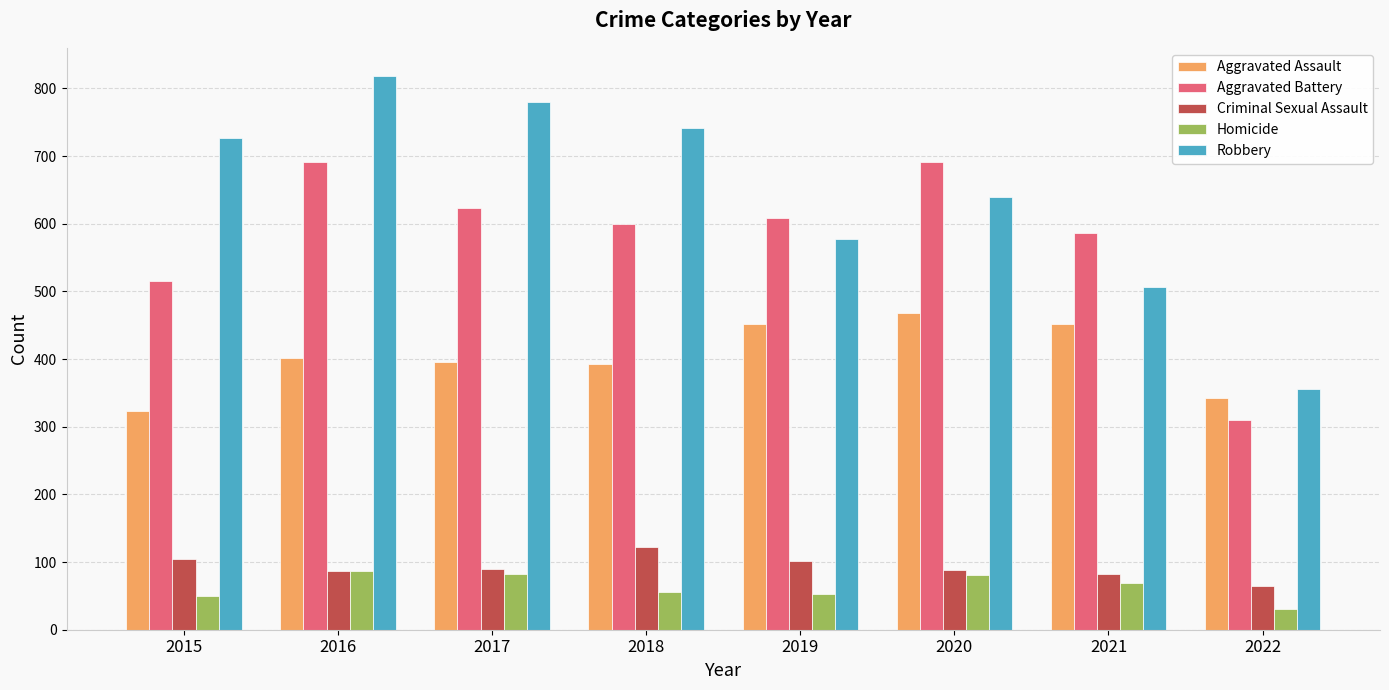

What value does the Robbery series have at 2022?

356